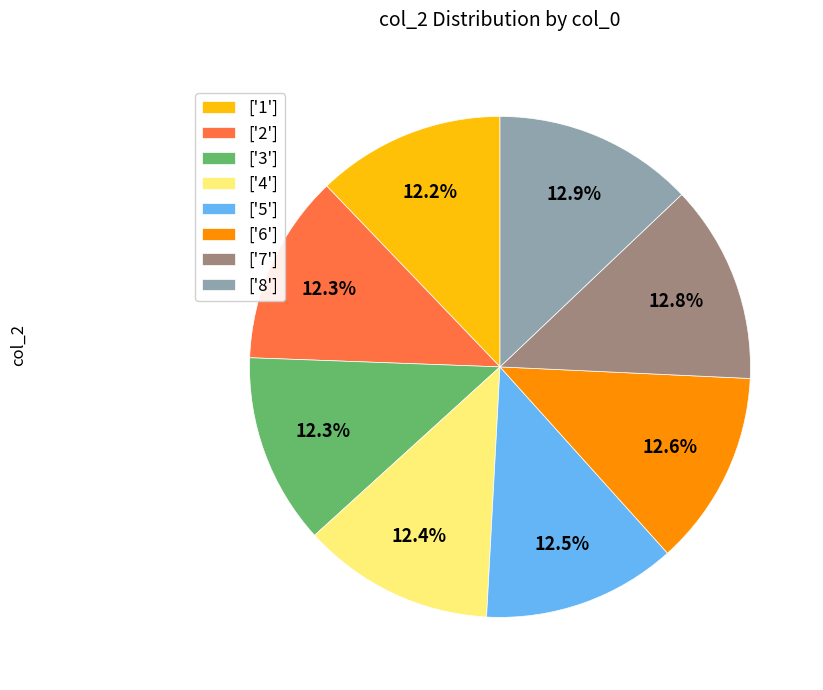

What is the ratio of the value at ['8'] to the value at ['6']?

1.0